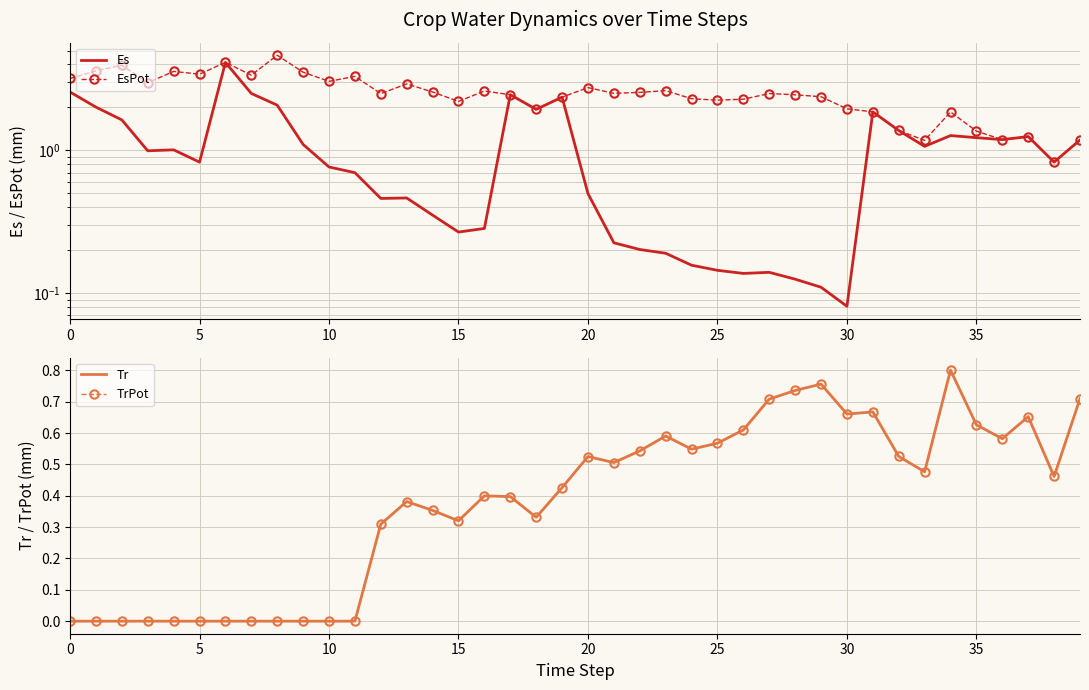

The Es series shows 0.1 at 27. True or false?

True